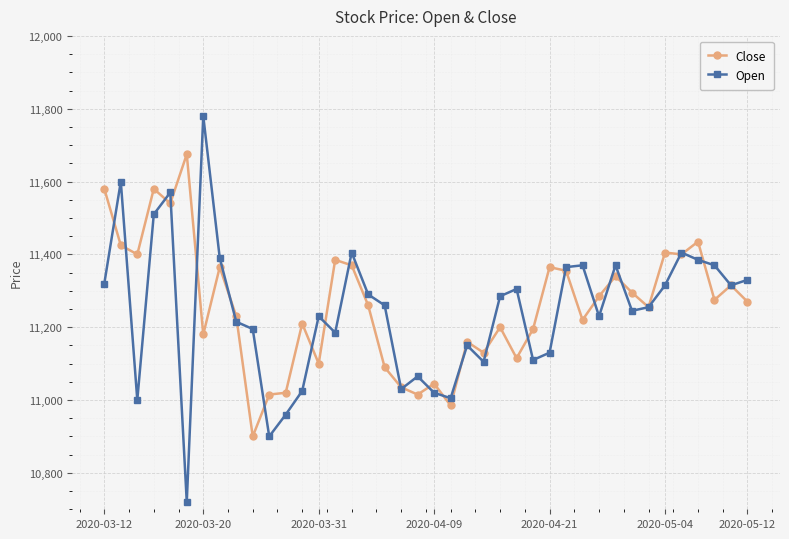

Rank the series by their maximum value, from lowest to highest.

Close, Open